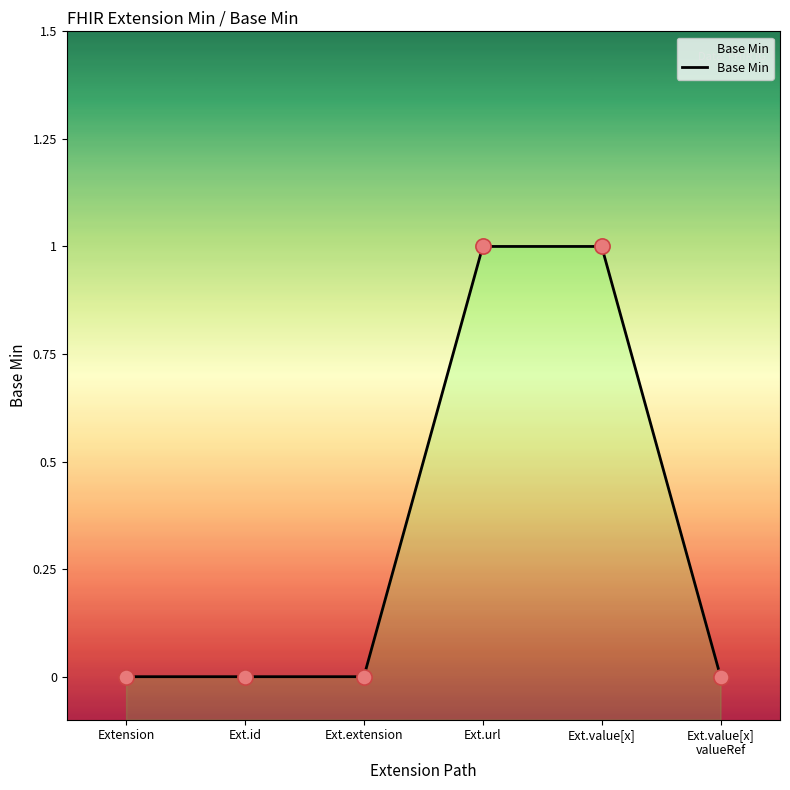

Between Ext.extension and Ext.url, which is larger?

Ext.url